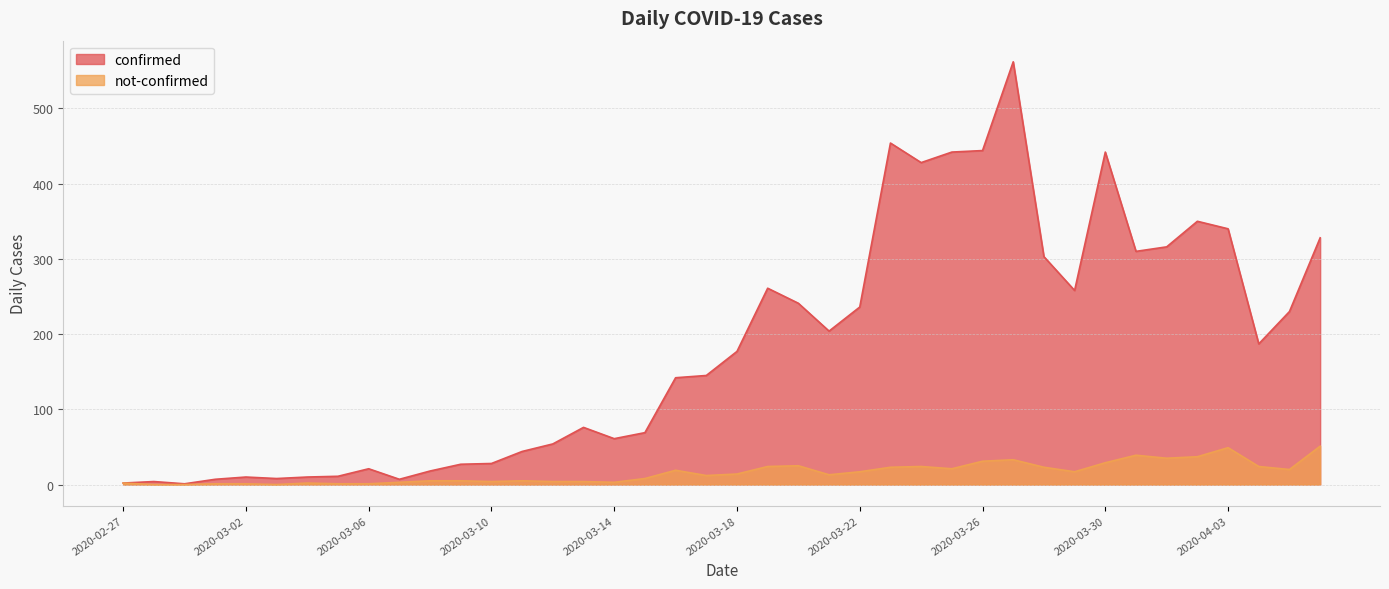

True or false: not-confirmed and confirmed intersect in this chart.

False